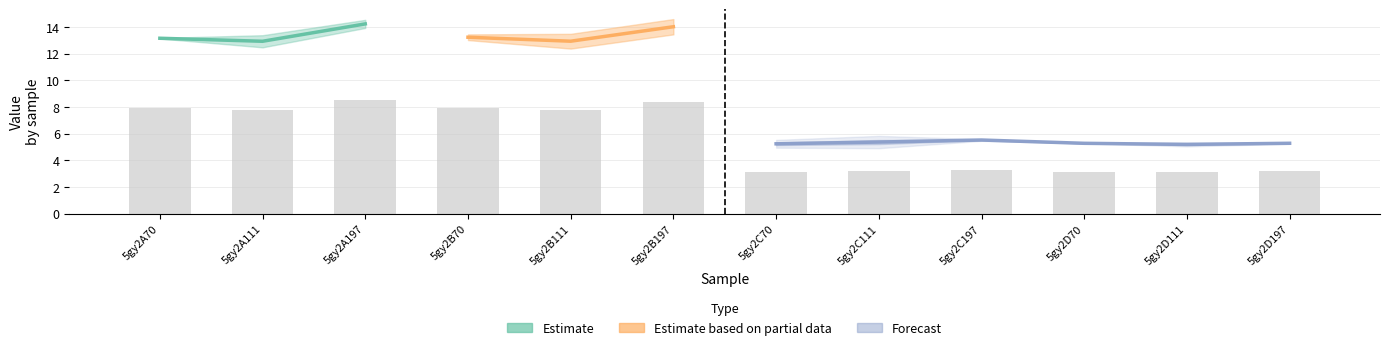

What is the difference between the maximum and minimum values?

5.4